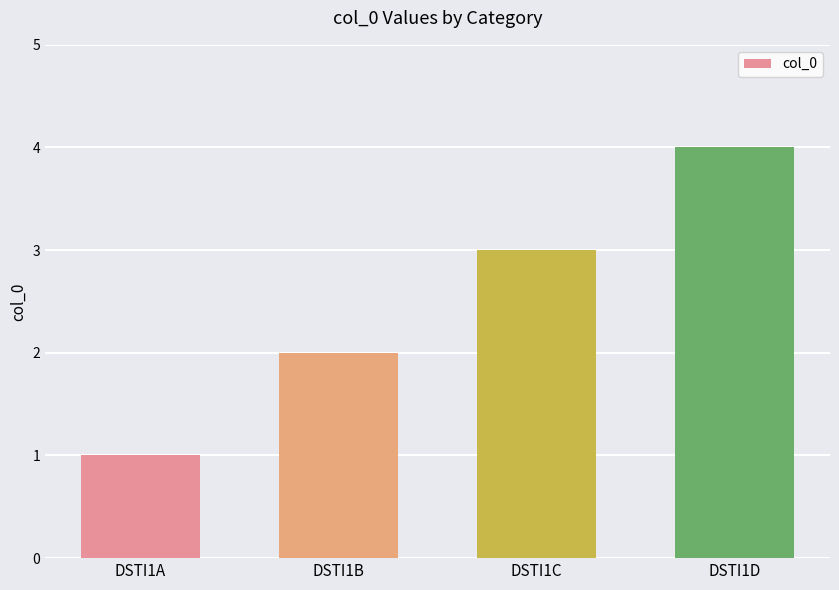

Reading right to left, list all the values displayed in this chart.

DSTI1D=4	DSTI1C=3	DSTI1B=2	DSTI1A=1